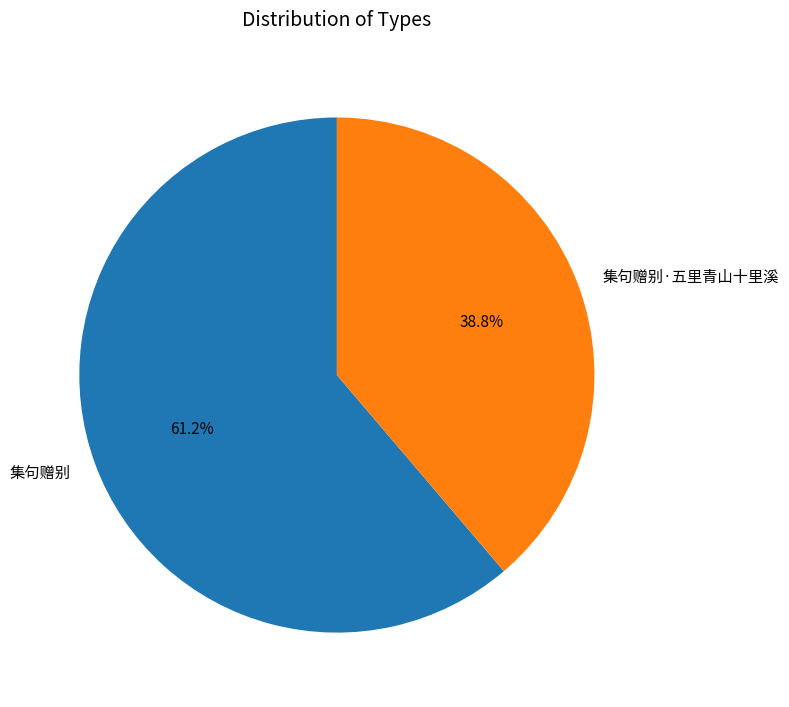

The 集句赠别·五里青山十里溪 slice represents 46% of the pie. True or false?

False